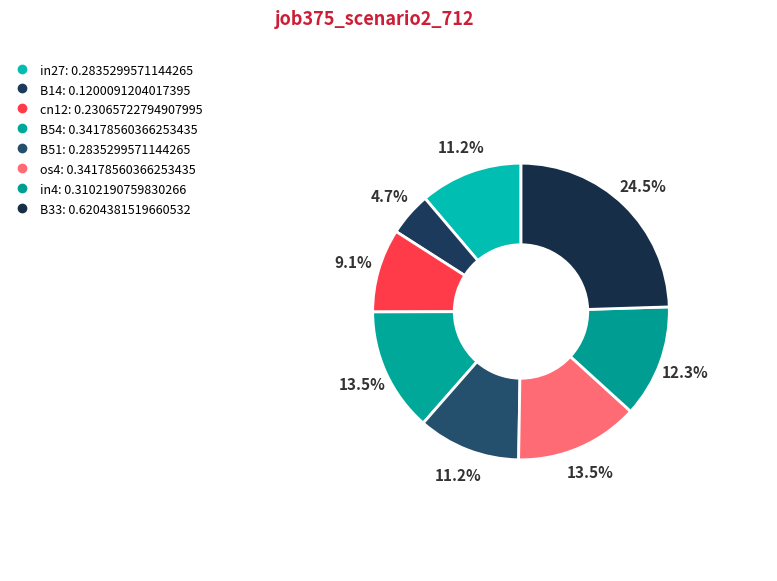

Count the number of slices in the pie.

8